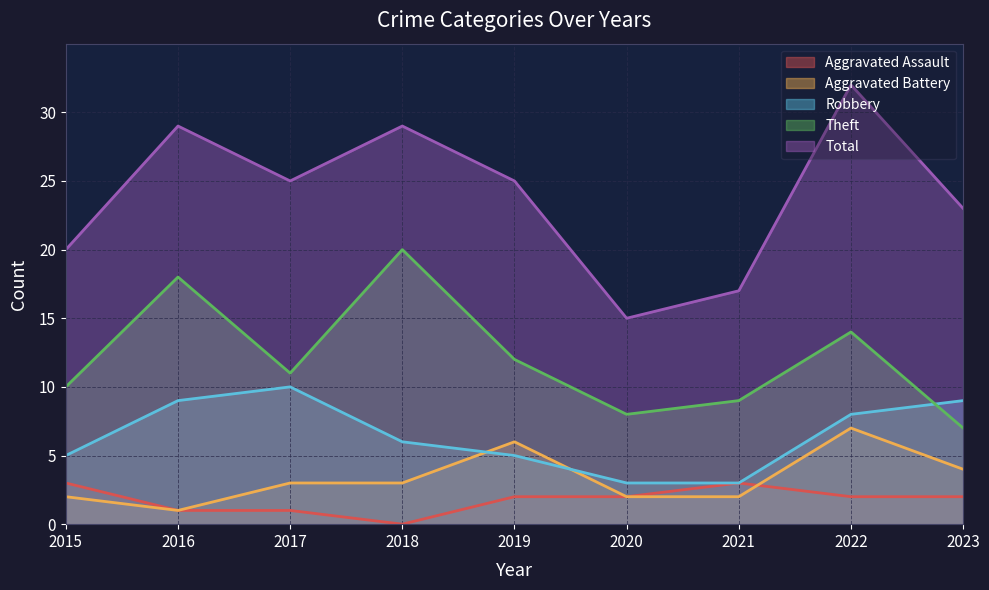

Which series has the largest range (max minus min)?

Total